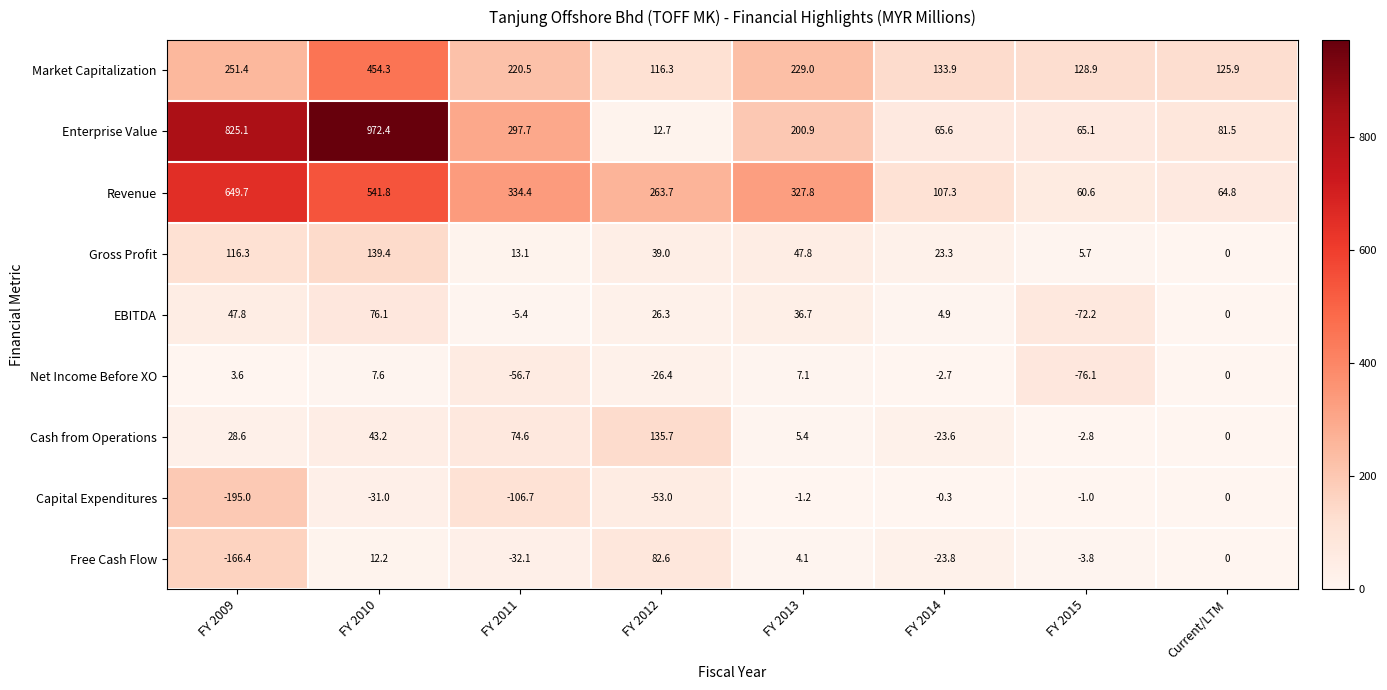

What is the greatest value displayed?

972.4